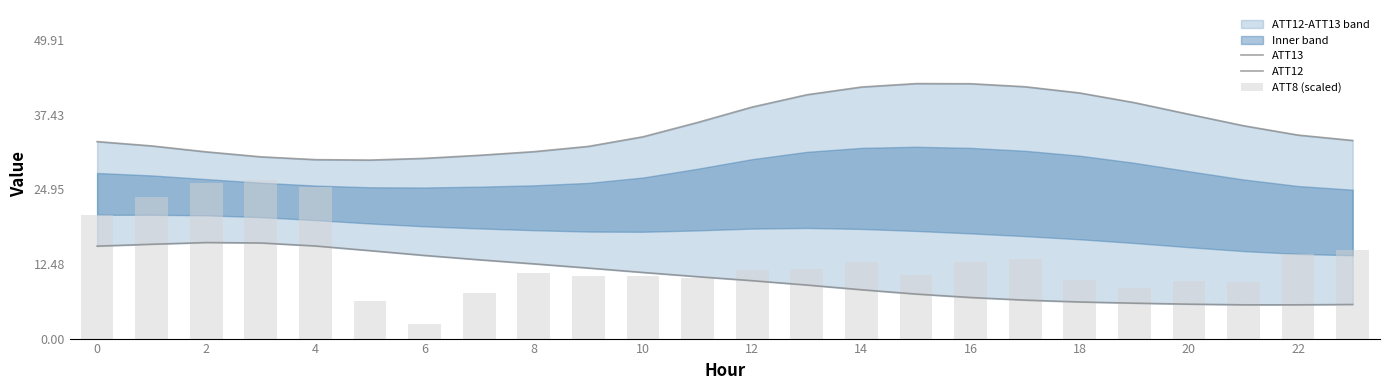

What is the minimum value shown in the chart?

2.4